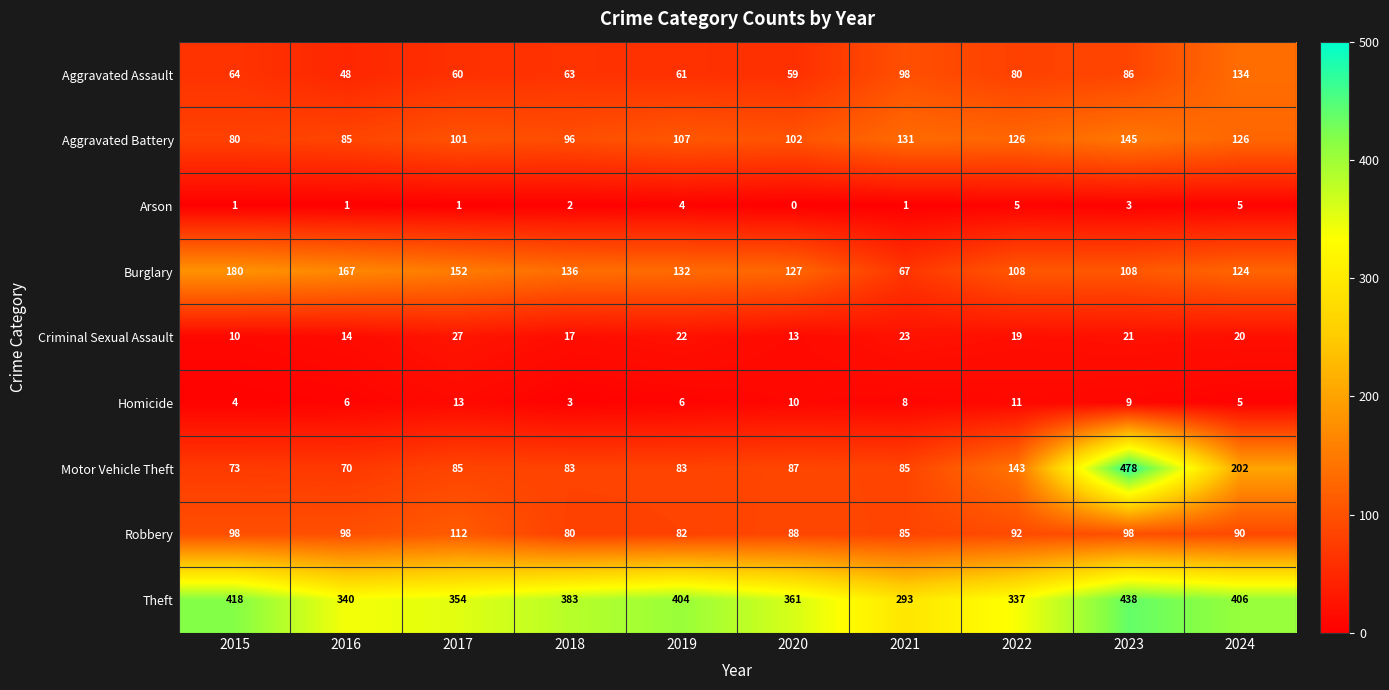

Which series has the widest spread of values?

Motor Vehicle Theft